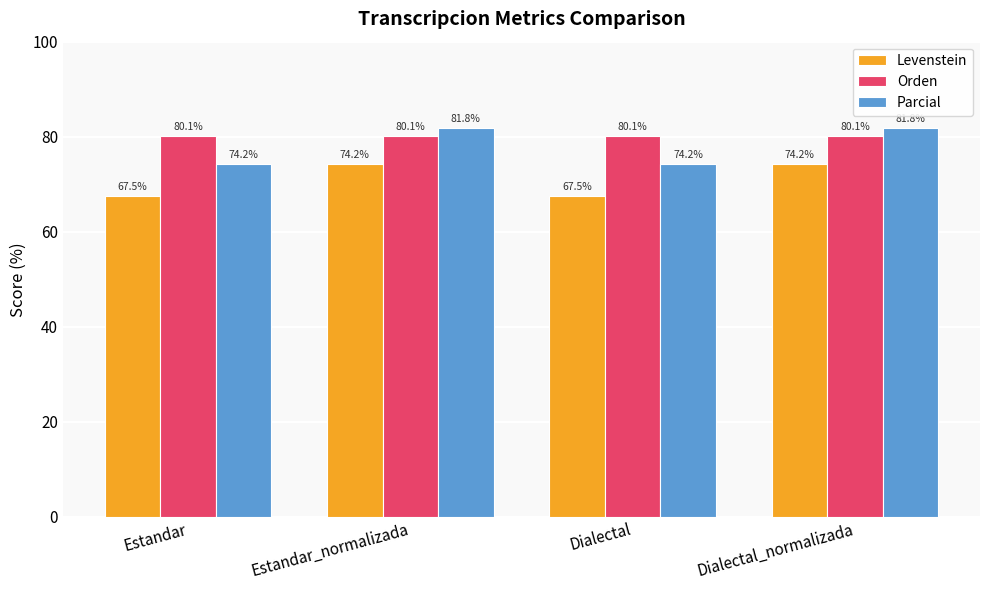

Does the chart contain stacked bars?

No